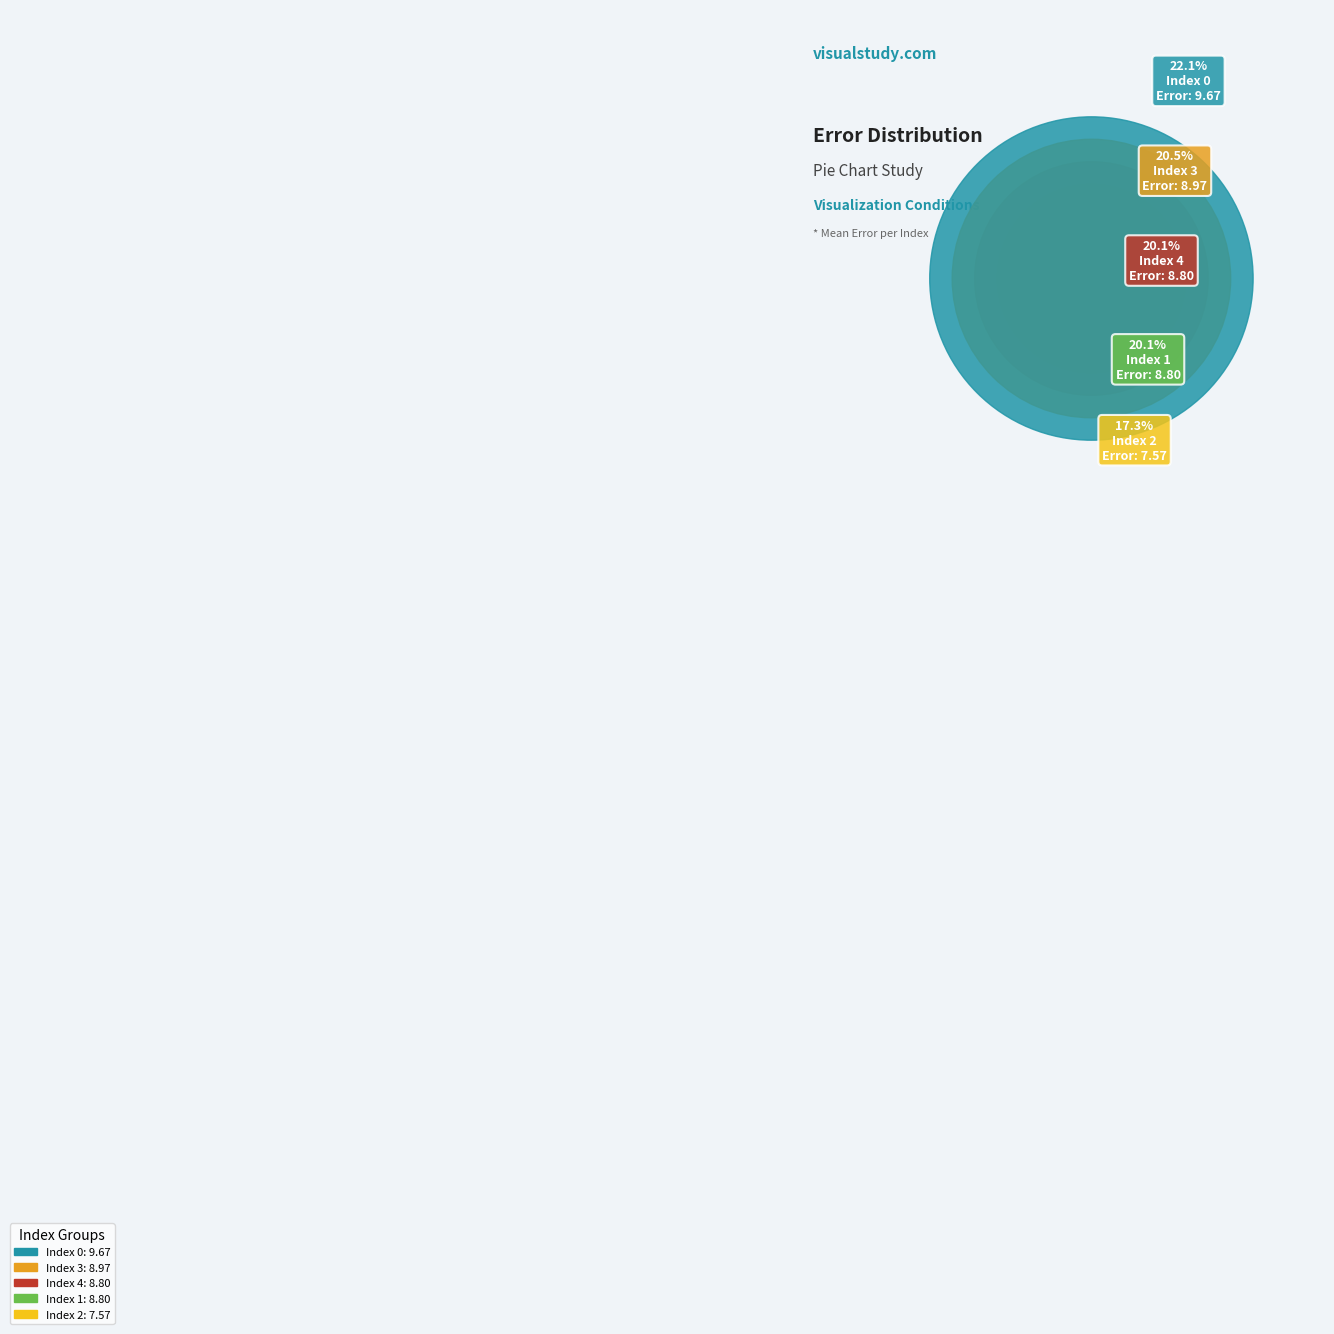

Rank the categories by value from lowest to highest.

Index 2, Index 1, Index 4, Index 3, Index 0